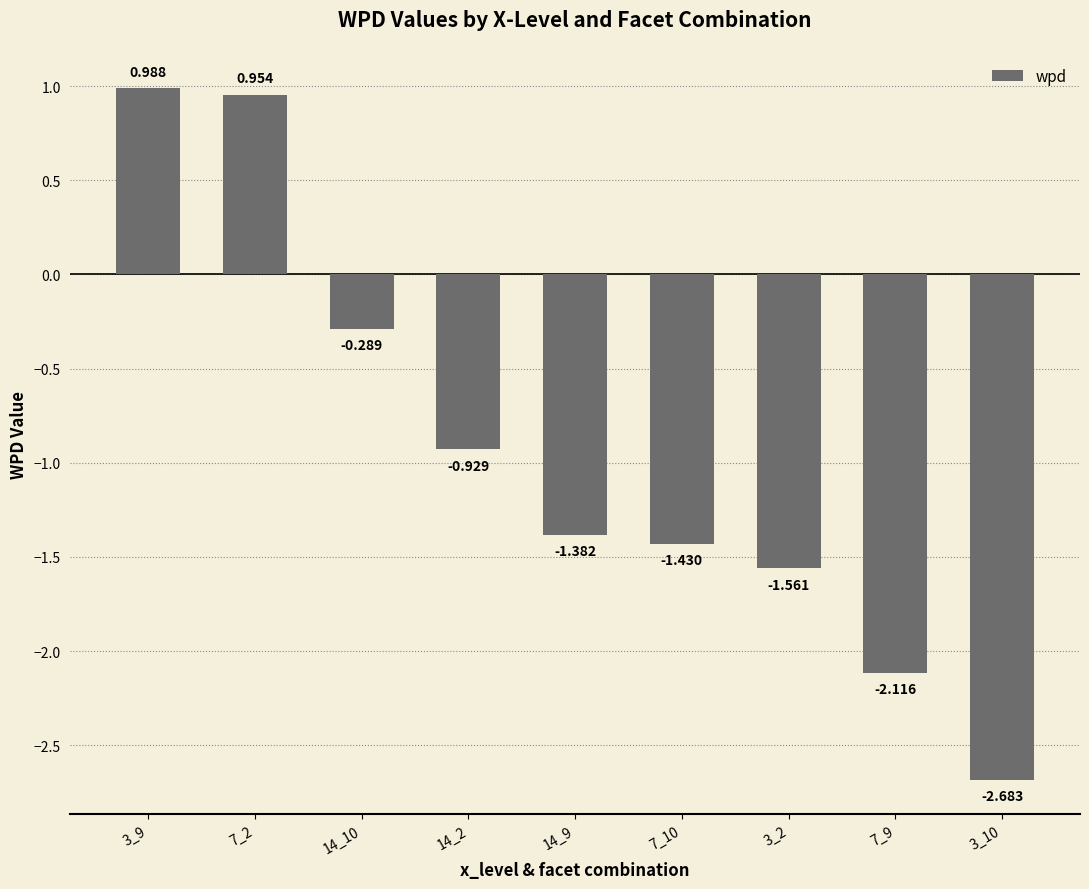

What is the sum of the values at 14_9 and 7_10?

-2.8